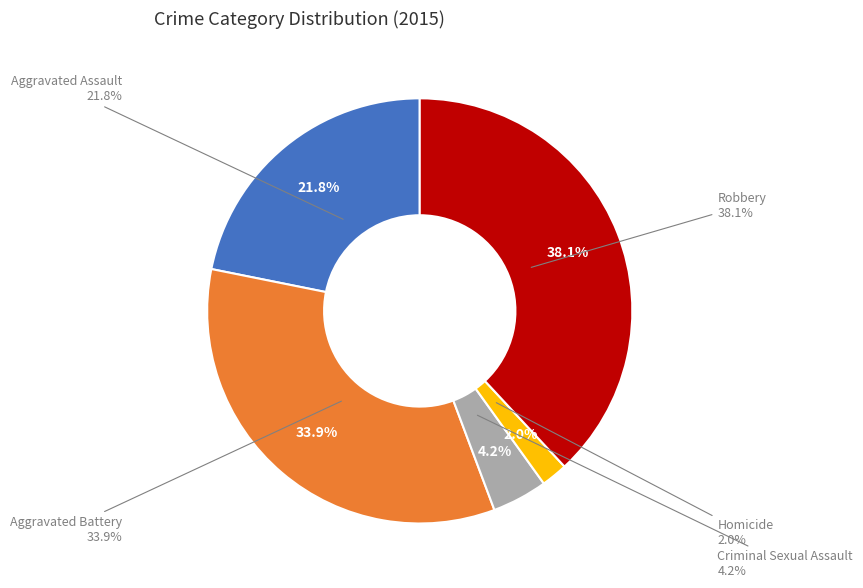

To the nearest percent, what is the difference between the Criminal Sexual Assault and Aggravated Battery slice percentages?

30%